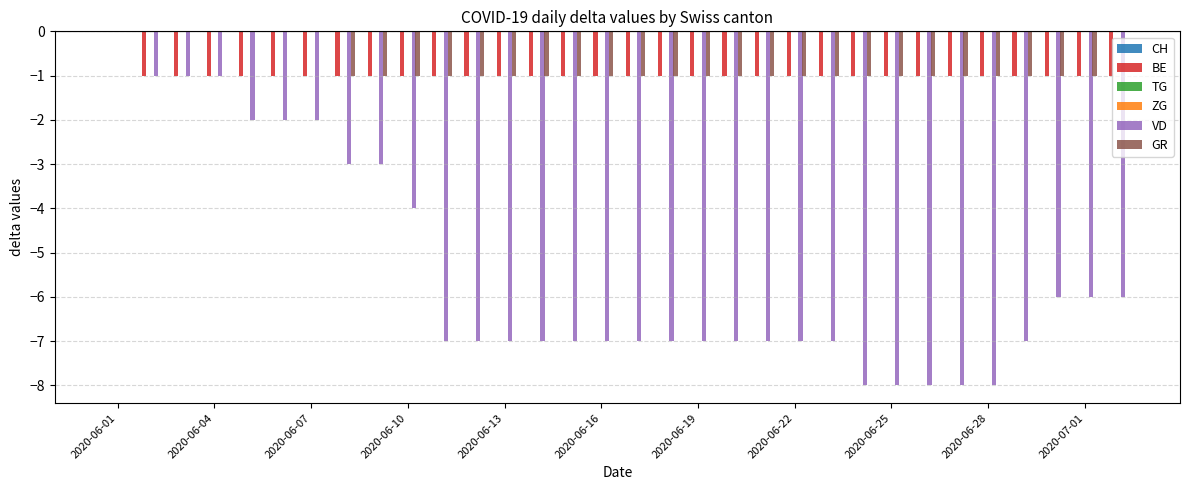

What is the minimum value for GR?

-1